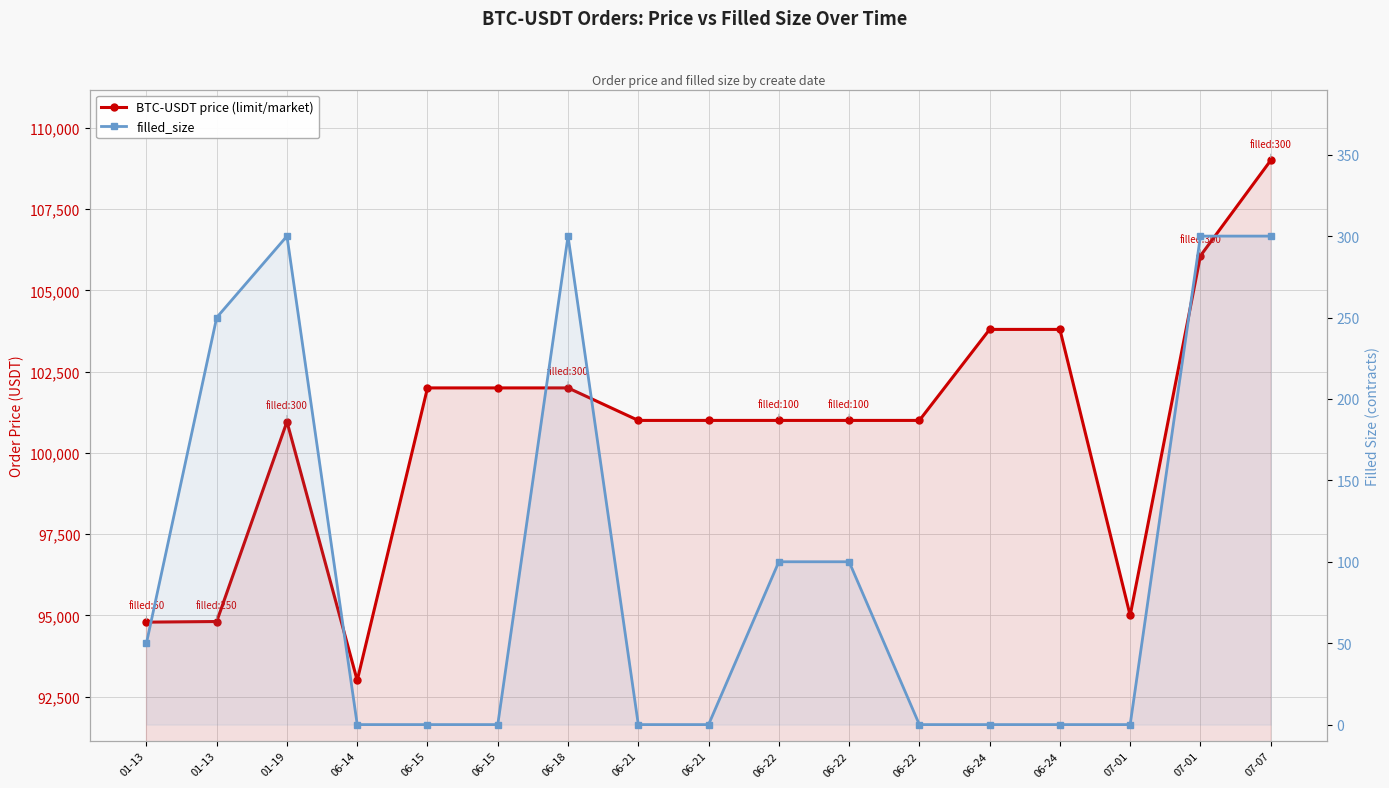

At 01-13, list the series in order from largest to smallest.

BTC-USDT price (limit/market), filled_size